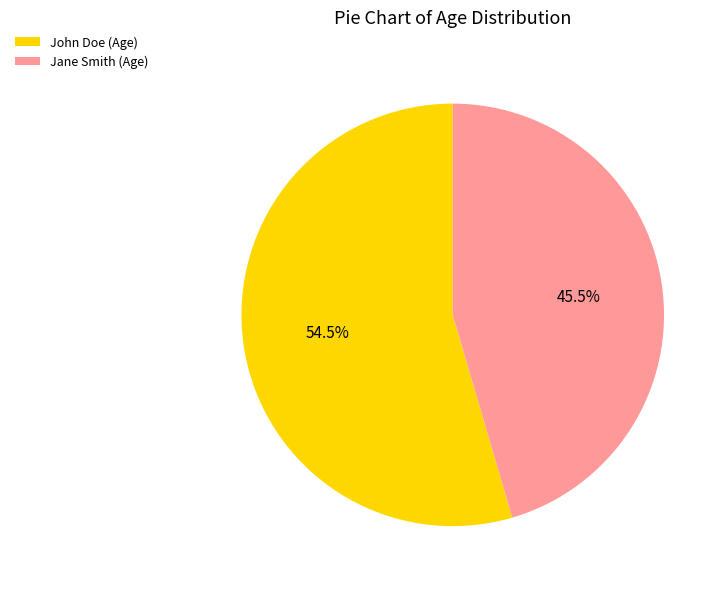

How many slices are in this pie chart?

2